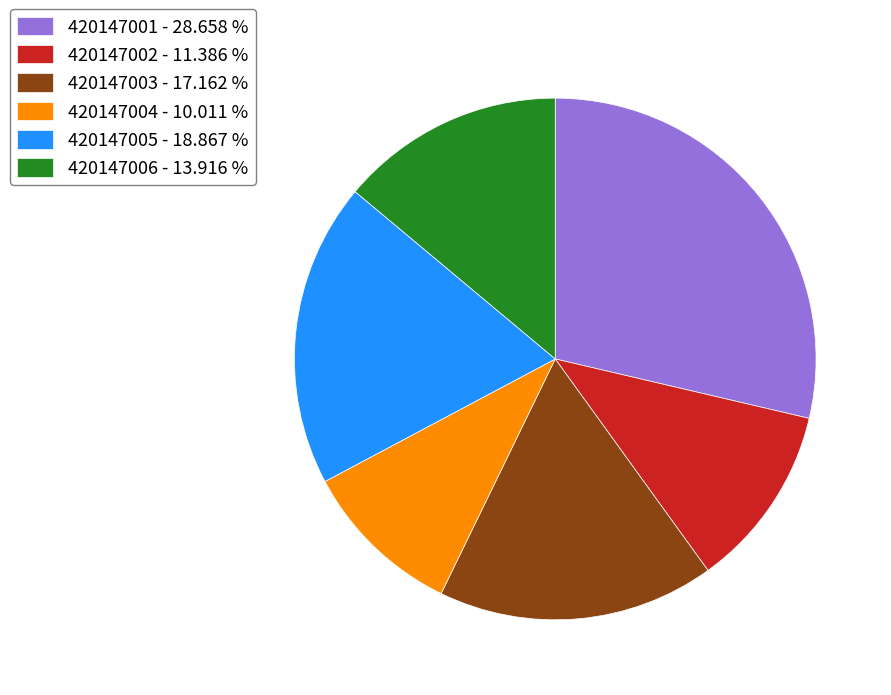

Does 420147004 represent more than half of the total?

No